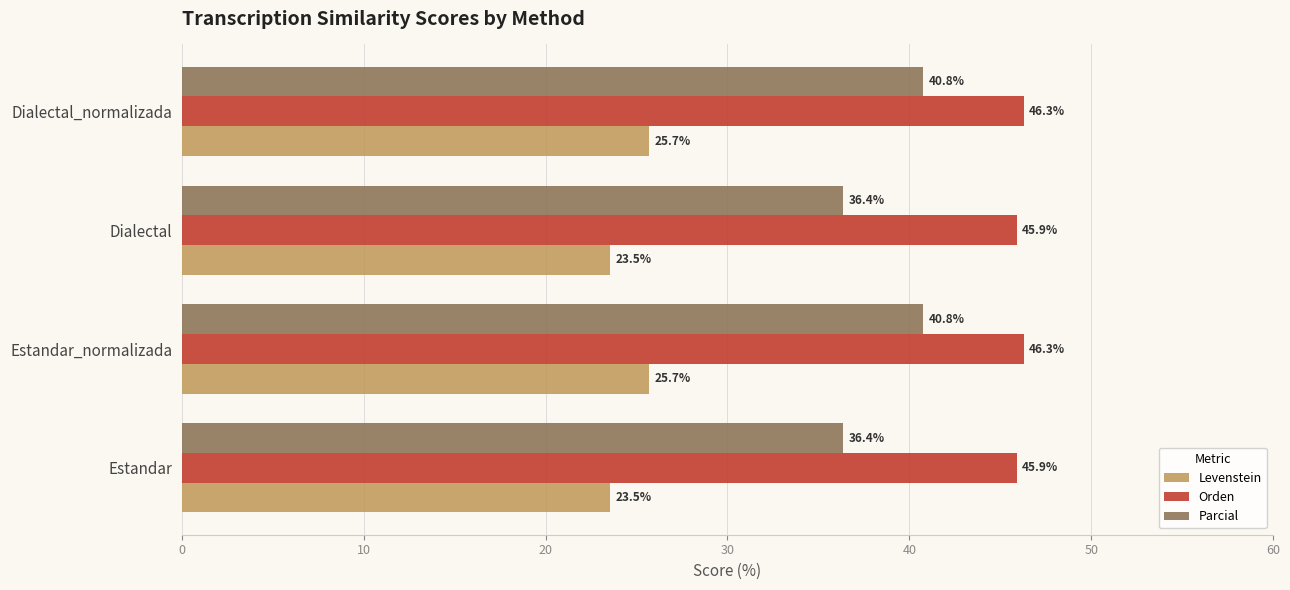

List the series in order of their overall mean, highest first.

Orden, Parcial, Levenstein